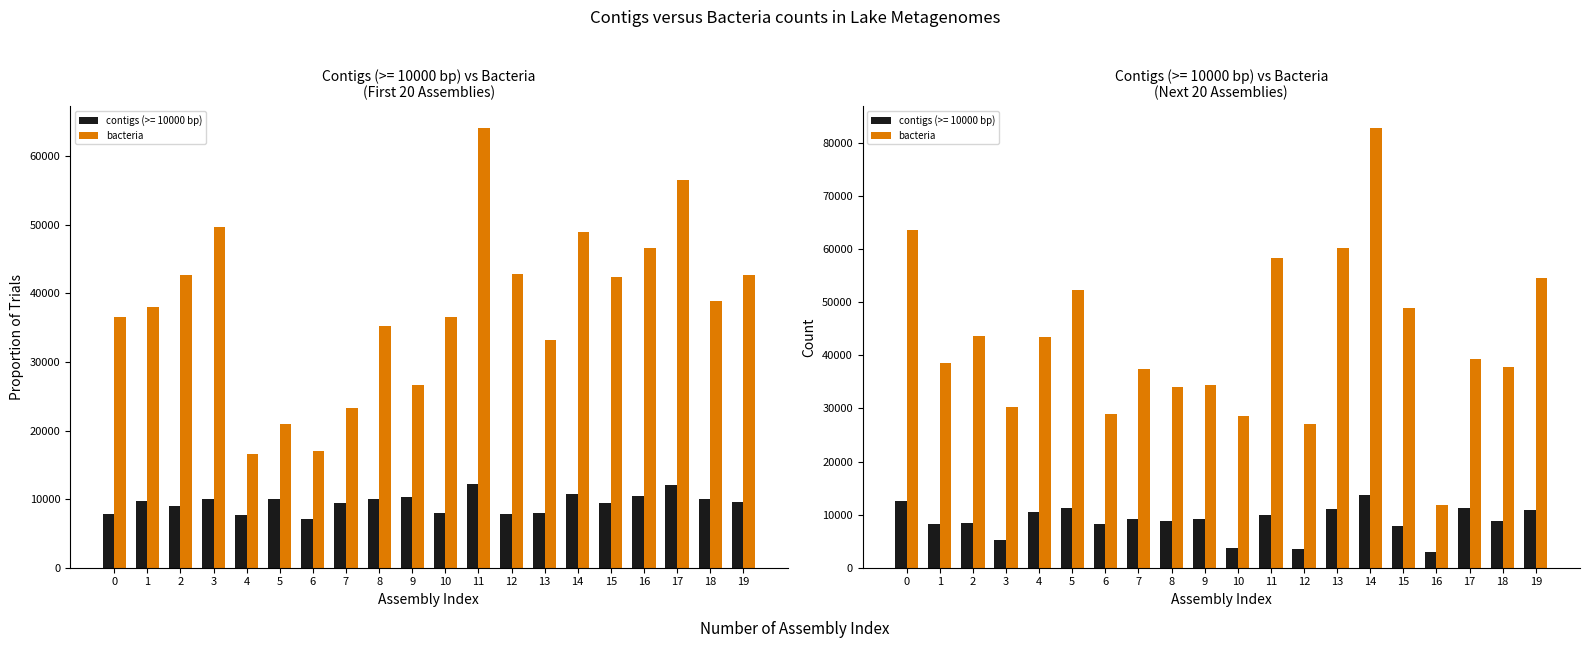

Which category has the highest value across all series?

14